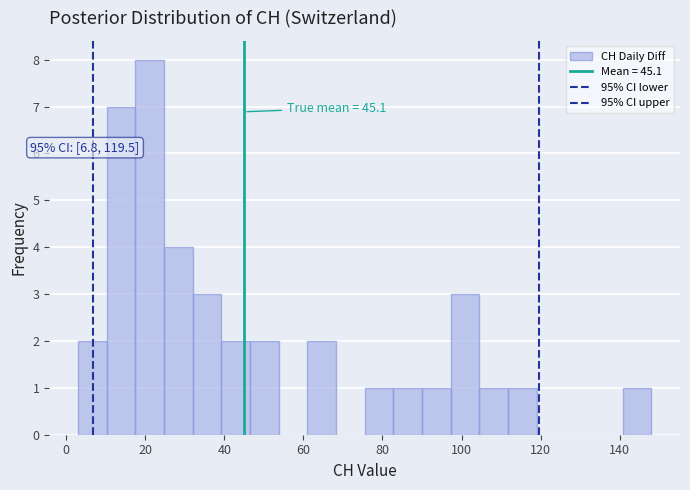

Around what value on the x-axis is the tallest bar? Give the approximate position of its centre, as read against the axis.

22